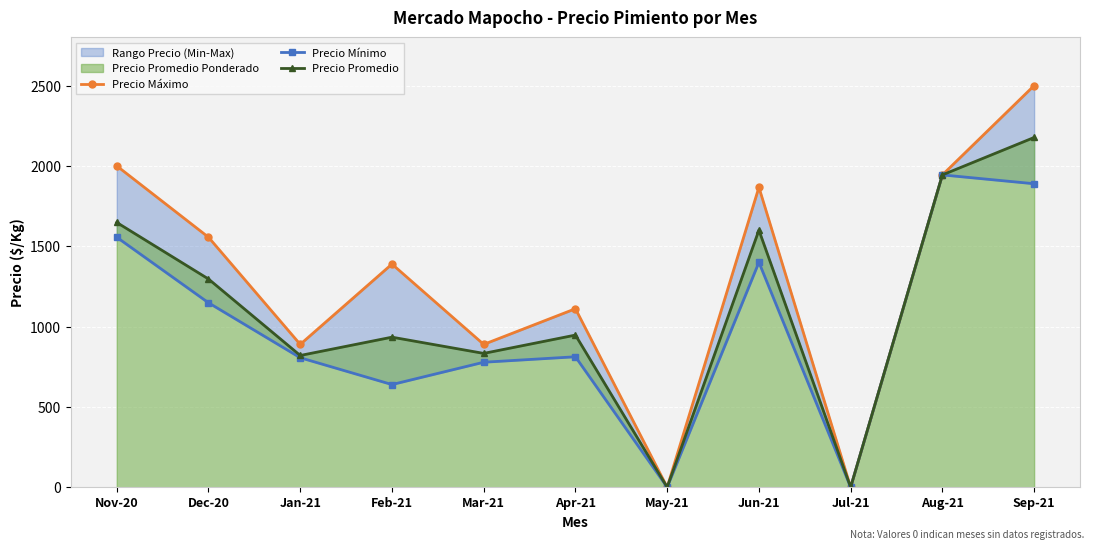

The value of Precio Promedio at Jun-21 is 790. True or false?

False